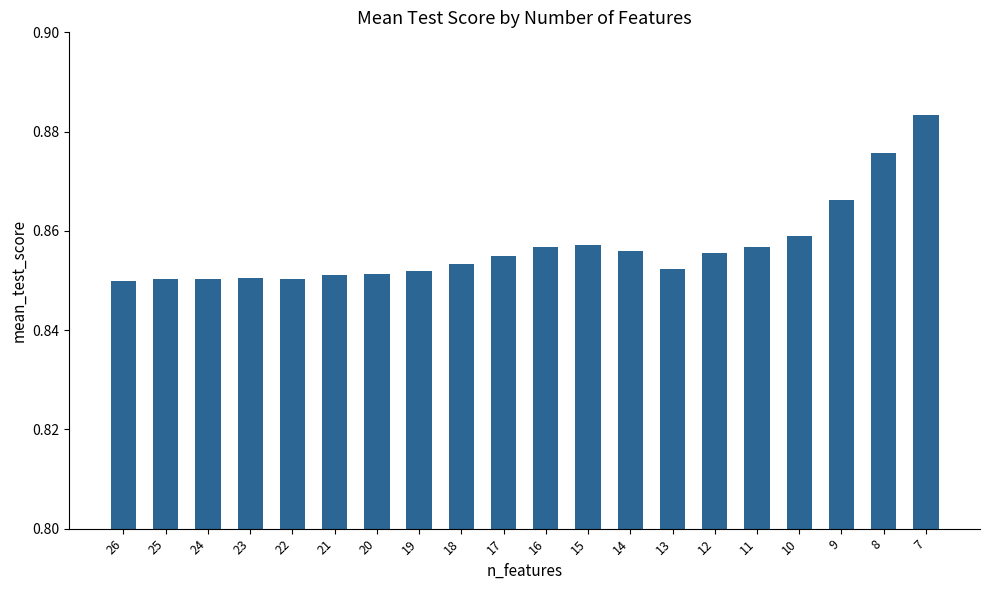

At which category does the chart reach its peak across all series?

7